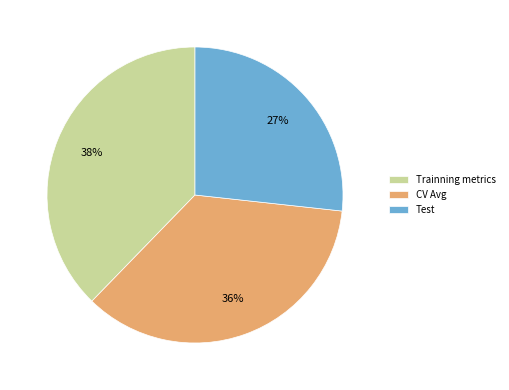

To the nearest percent, what is the combined percentage of Trainning metrics and CV Avg?

73%